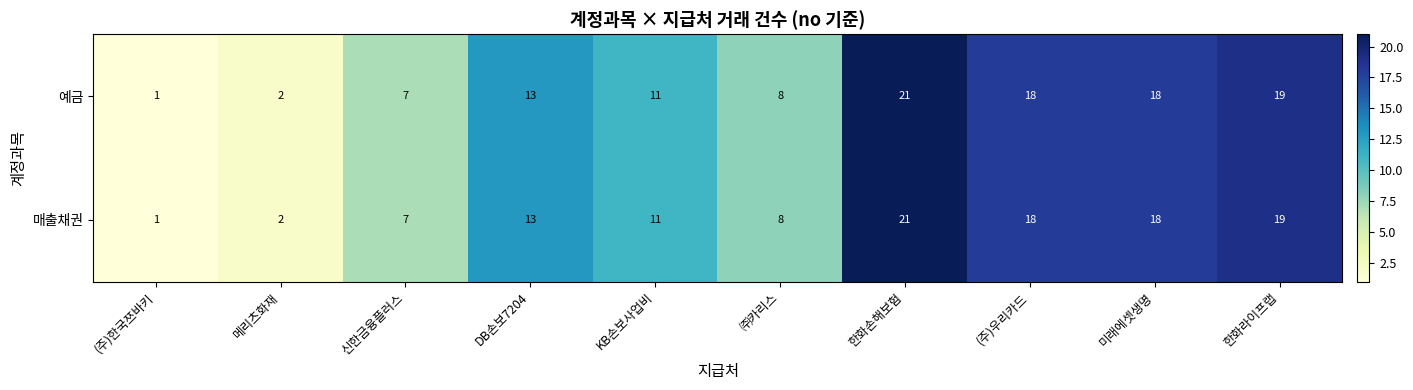

Reading left to right, transcribe all the data shown in this chart.

예금: 1	2	7	13	11	8	21	18	18	19
매출채권: 1	2	7	13	11	8	21	18	18	19